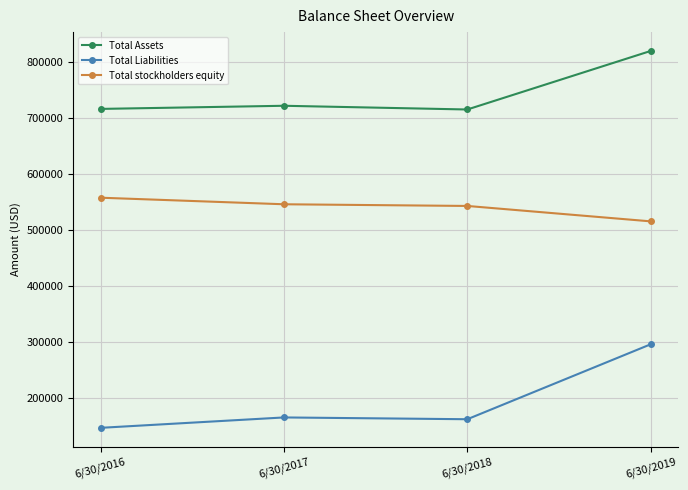

What is the highest value of the Total Assets series?

819468